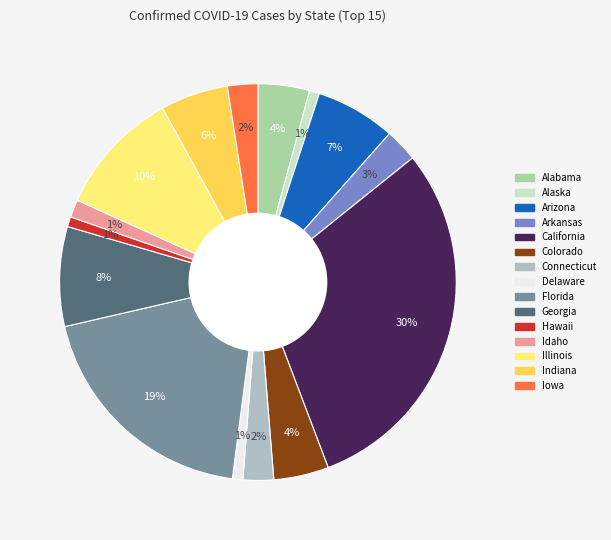

What percentage is the Georgia slice, to the nearest percent?

8%